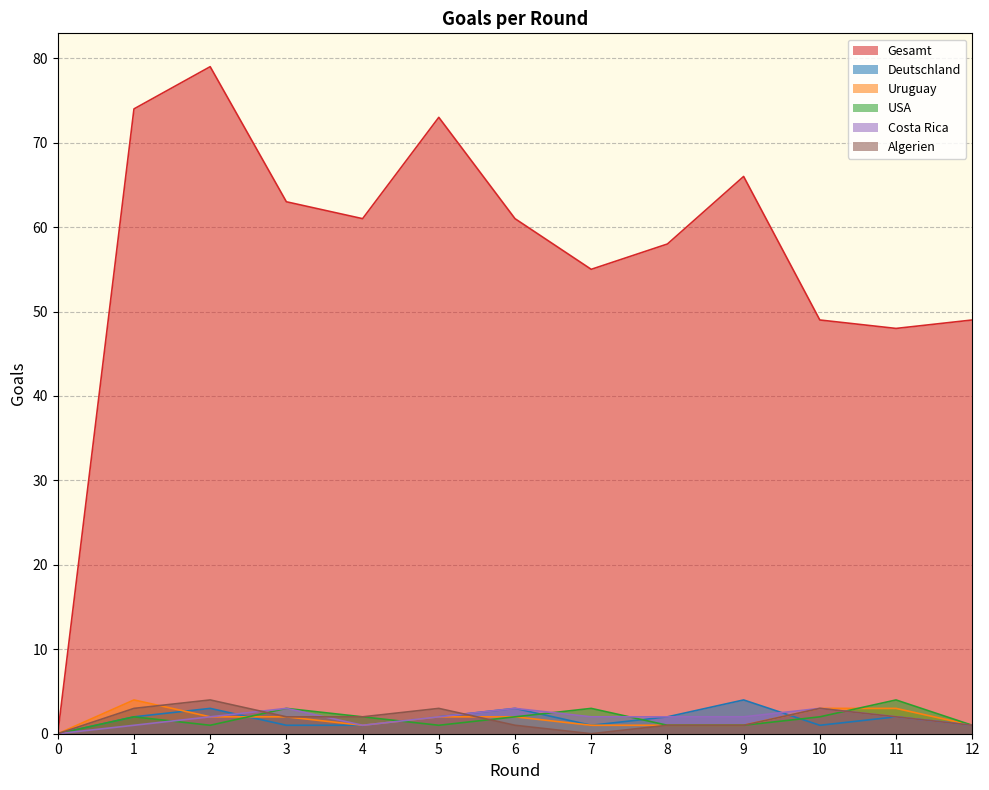

List the labels in order of Algerien value, smallest first.

0, 7, 6, 8, 9, 12, 3, 4, 11, 1, 5, 10, 2